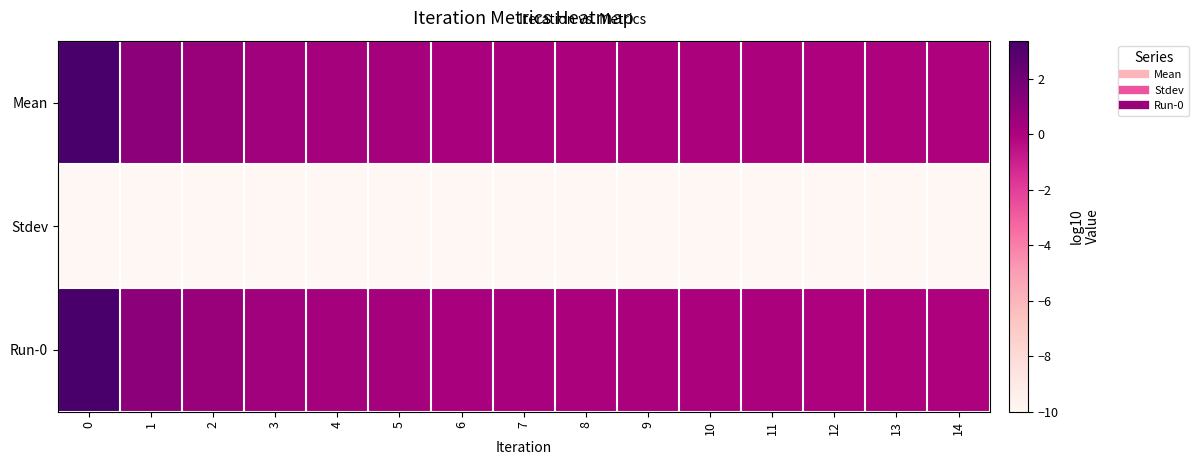

Reading left to right, transcribe all the data shown in this chart.

Mean: 0=3.4	1=1.1	2=0.7	3=0.4	4=0.3	5=0.3	6=0.2	7=0.2	8=0.1	9=0.1	10=0.0	11=0.0	12=0.0	13=0.0	14=-0.0
Stdev: 0=-10.0	1=-10.0	2=-10.0	3=-10.0	4=-10.0	5=-10.0	6=-10.0	7=-10.0	8=-10.0	9=-10.0	10=-10.0	11=-10.0	12=-10.0	13=-10.0	14=-10.0
Run-0: 0=3.4	1=1.1	2=0.7	3=0.4	4=0.3	5=0.3	6=0.2	7=0.2	8=0.1	9=0.1	10=0.0	11=0.0	12=0.0	13=0.0	14=-0.0